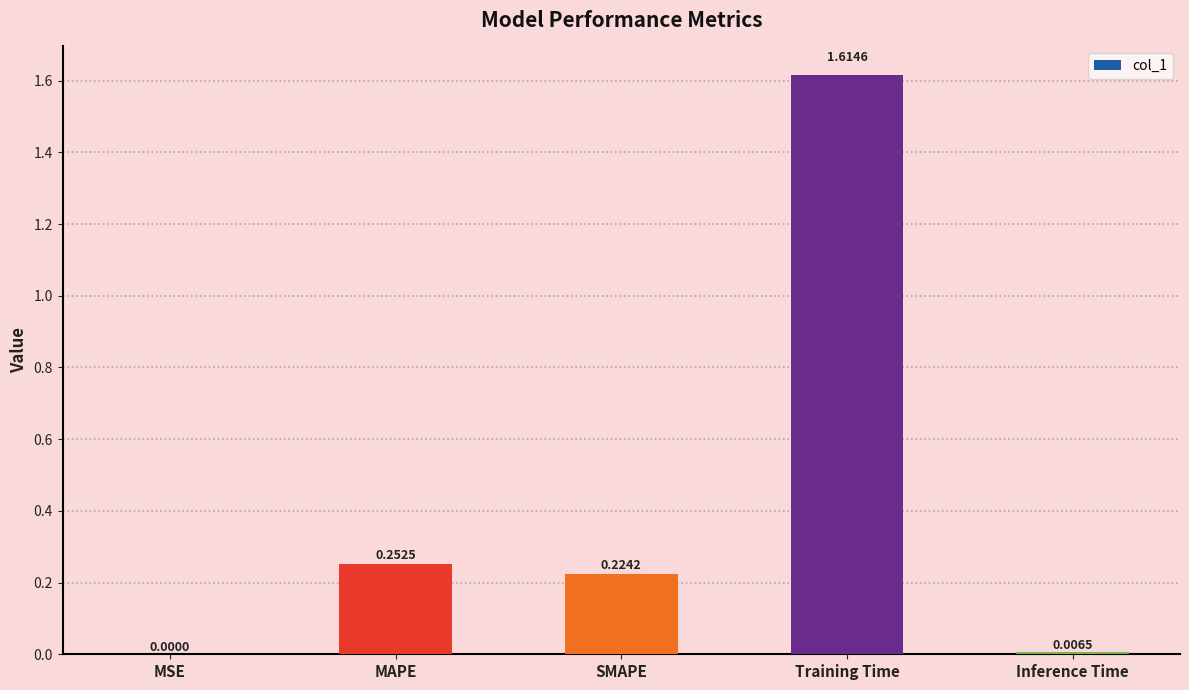

Which has a higher value, SMAPE or MSE?

SMAPE